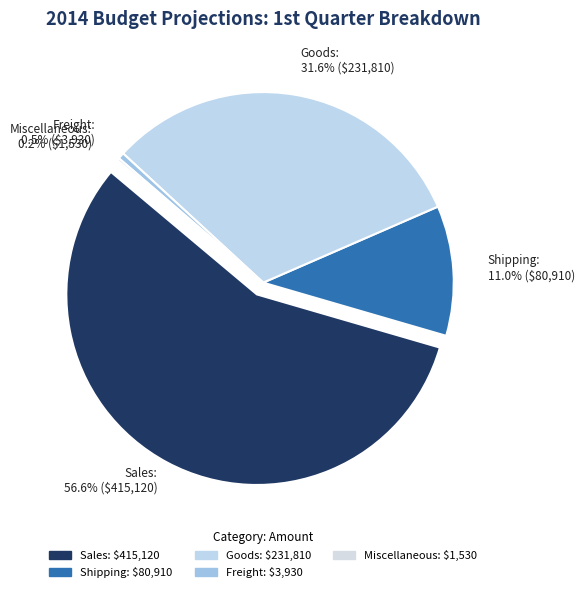

Rank the categories by value from lowest to highest.

Miscellaneous, Freight, Shipping, Goods, Sales